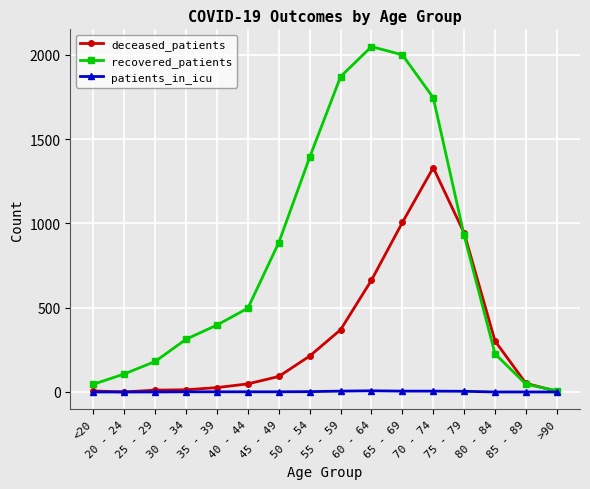

The recovered_patients series shows 1392 at 50 - 54. True or false?

True